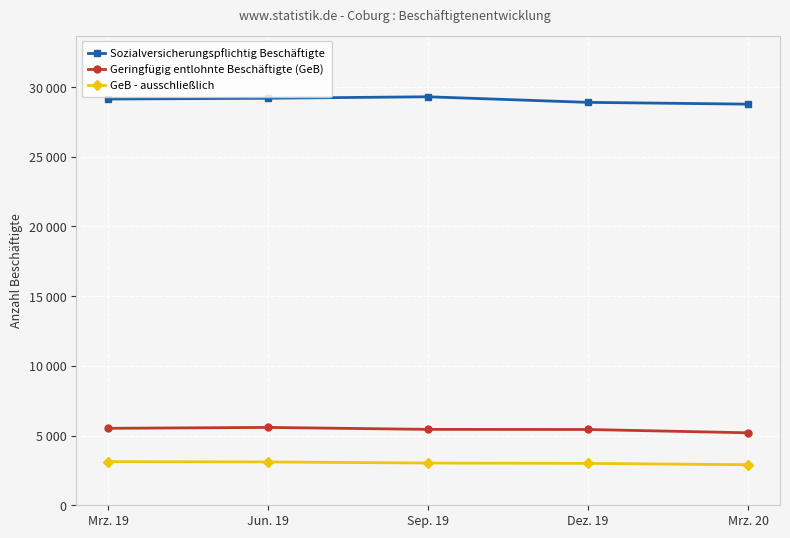

At how many categories does at least one series exceed 22458?

5